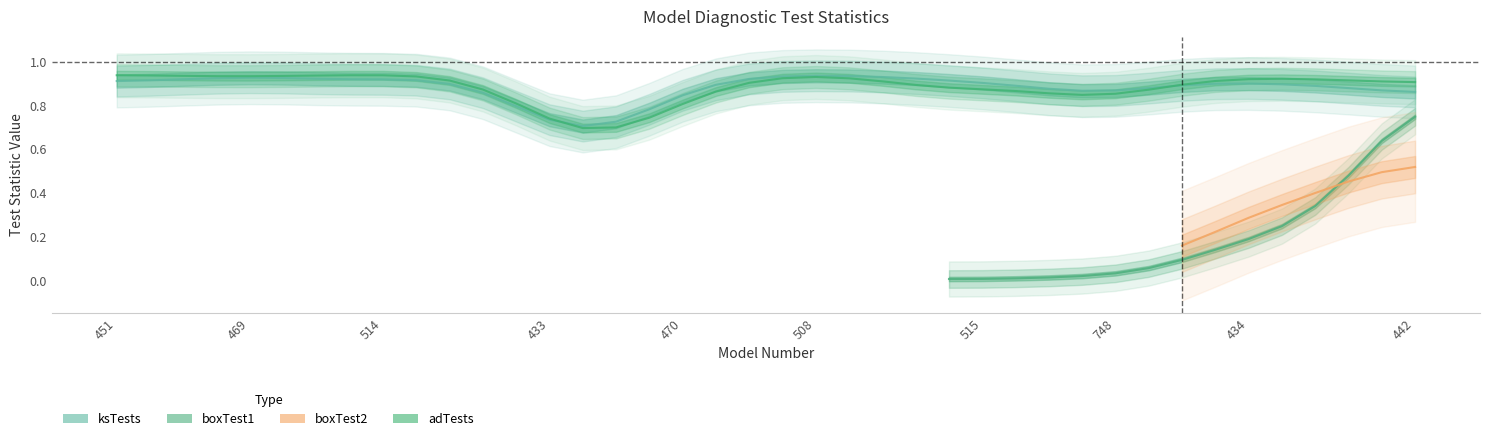

What is the difference between the adTests values at 433 and 517?

0.1